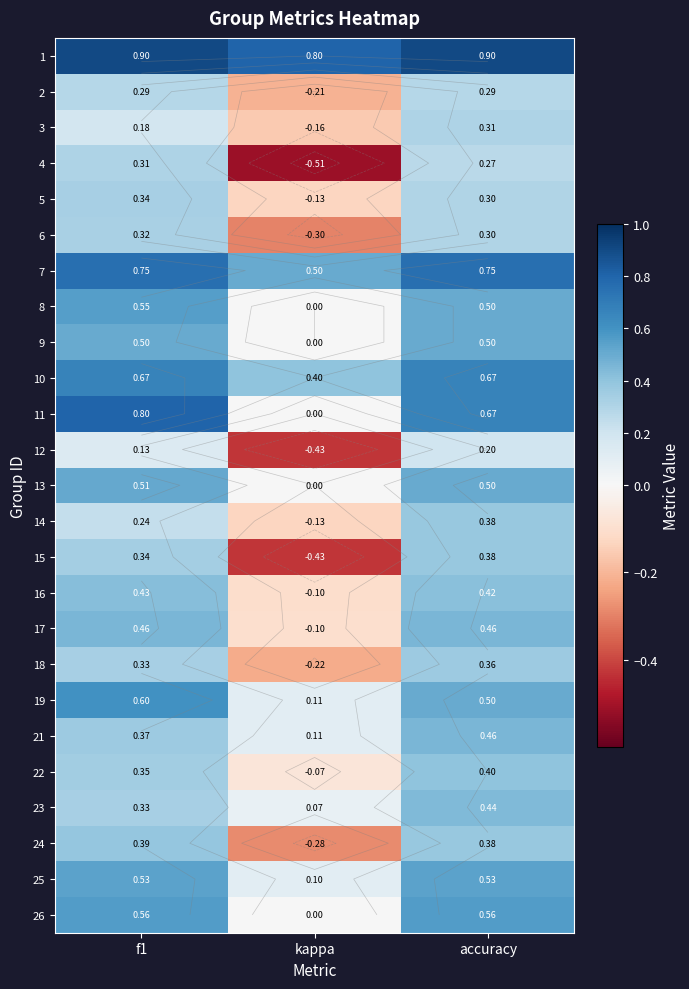

At f1, list the series in order from largest to smallest.

1, 11, 7, 10, 19, 26, 8, 25, 13, 9, 17, 16, 24, 21, 22, 15, 5, 18, 23, 6, 4, 2, 14, 3, 12